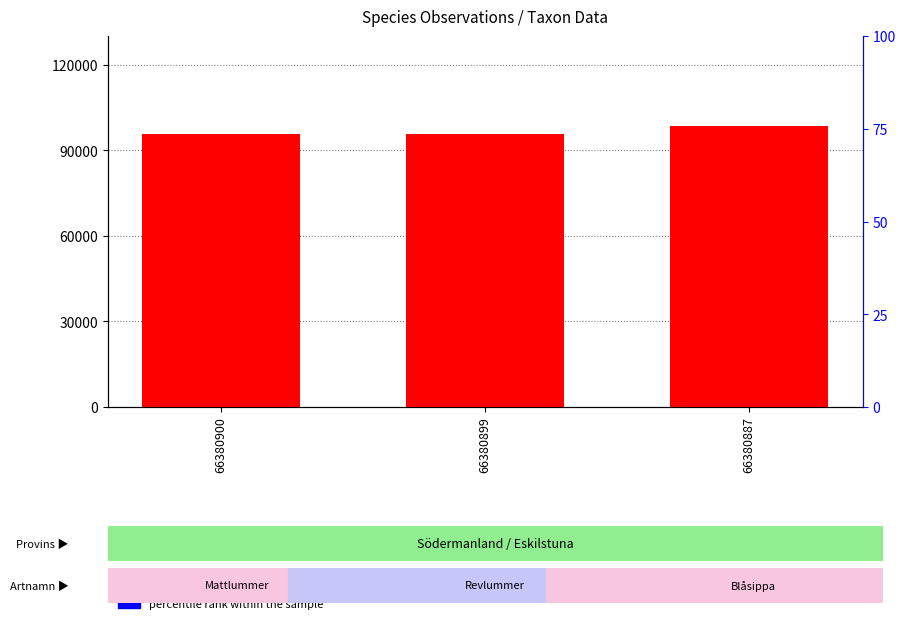

List the series in order of their overall mean, highest first.

Taxonsorteringsordning, percentile rank within the sample